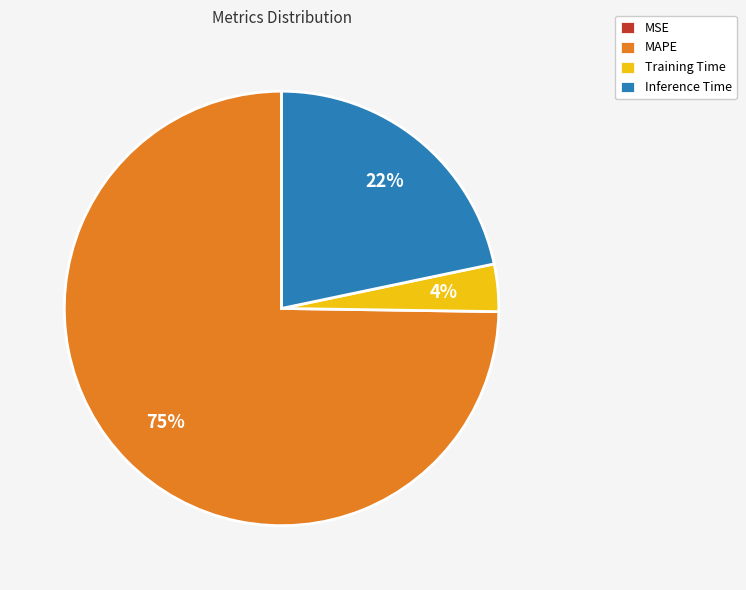

Which category accounts for the majority?

MAPE